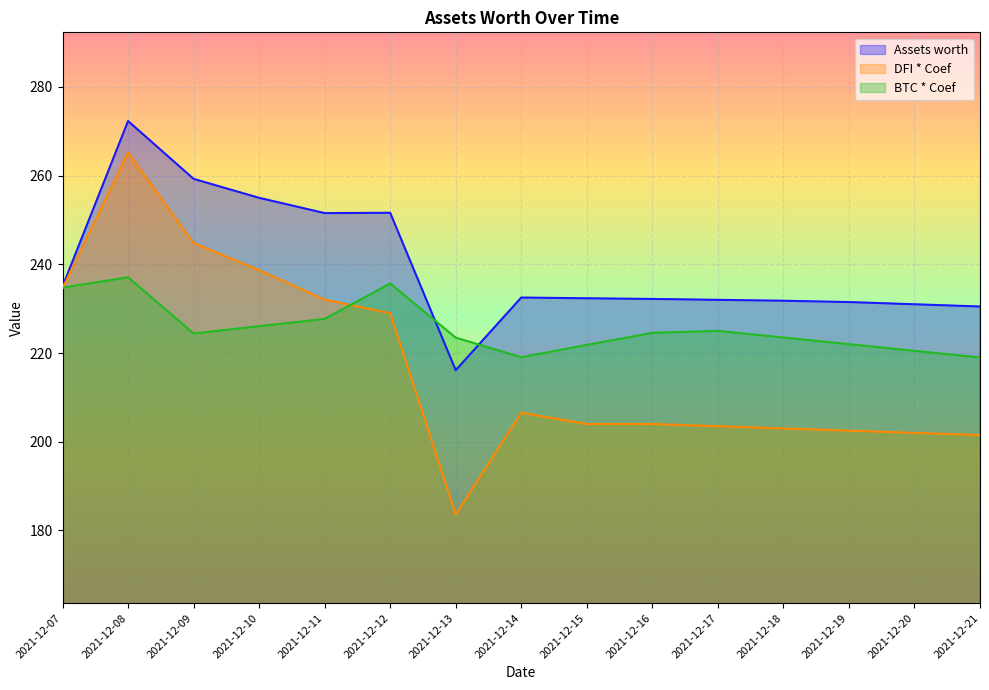

True or false: DFI * Coef and BTC * Coef cross at least once.

True